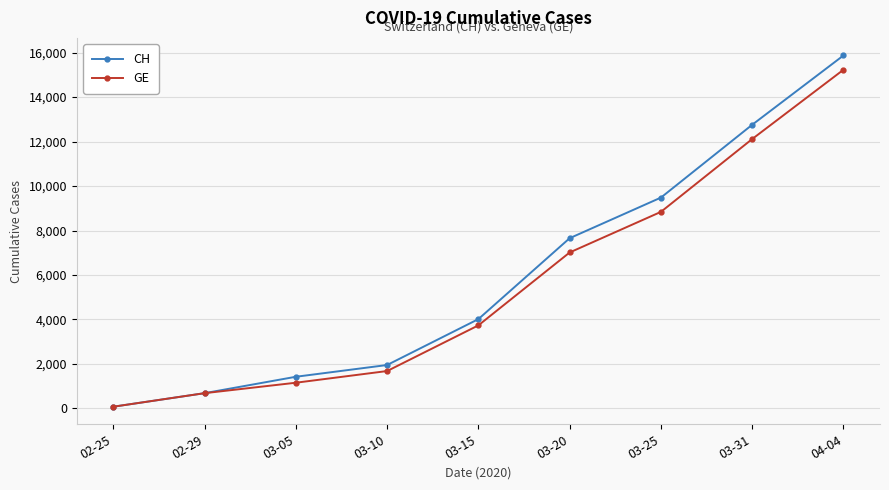

What are all the series names shown in the legend?

CH, GE